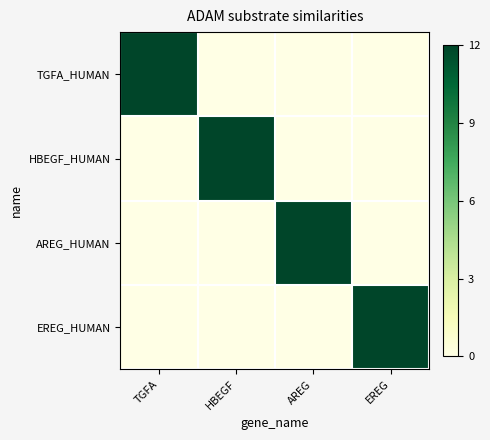

What is the difference between the highest and lowest values at EREG?

12